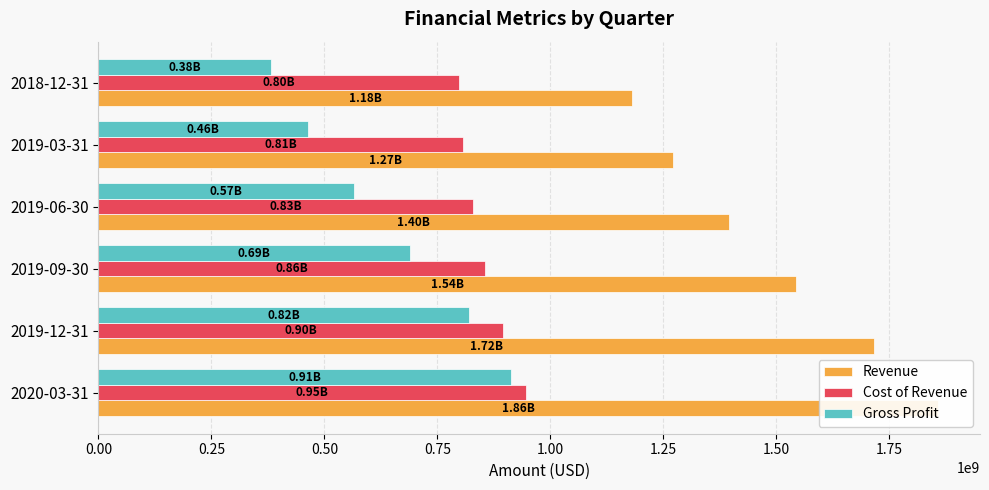

How many groups of bars are there?

6